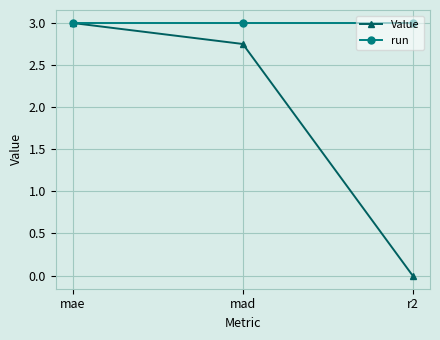

Is the value of run at mad greater than the value of Value at mad?

Yes